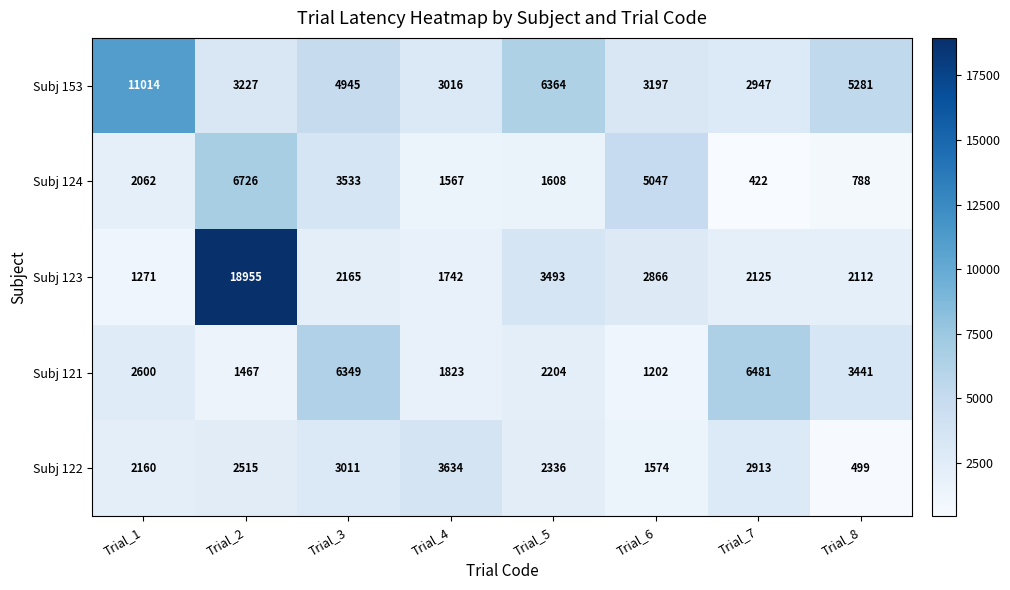

At which label is Subj 153 closest to 6980?

Trial_5